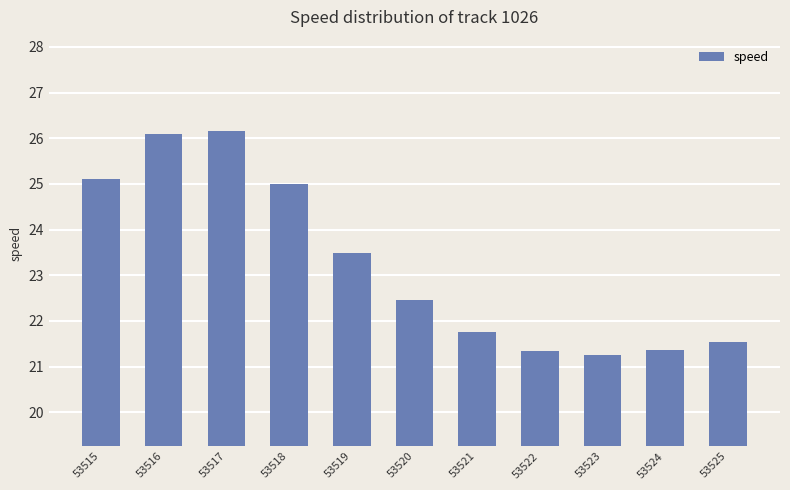

Does the chart contain stacked bars?

No